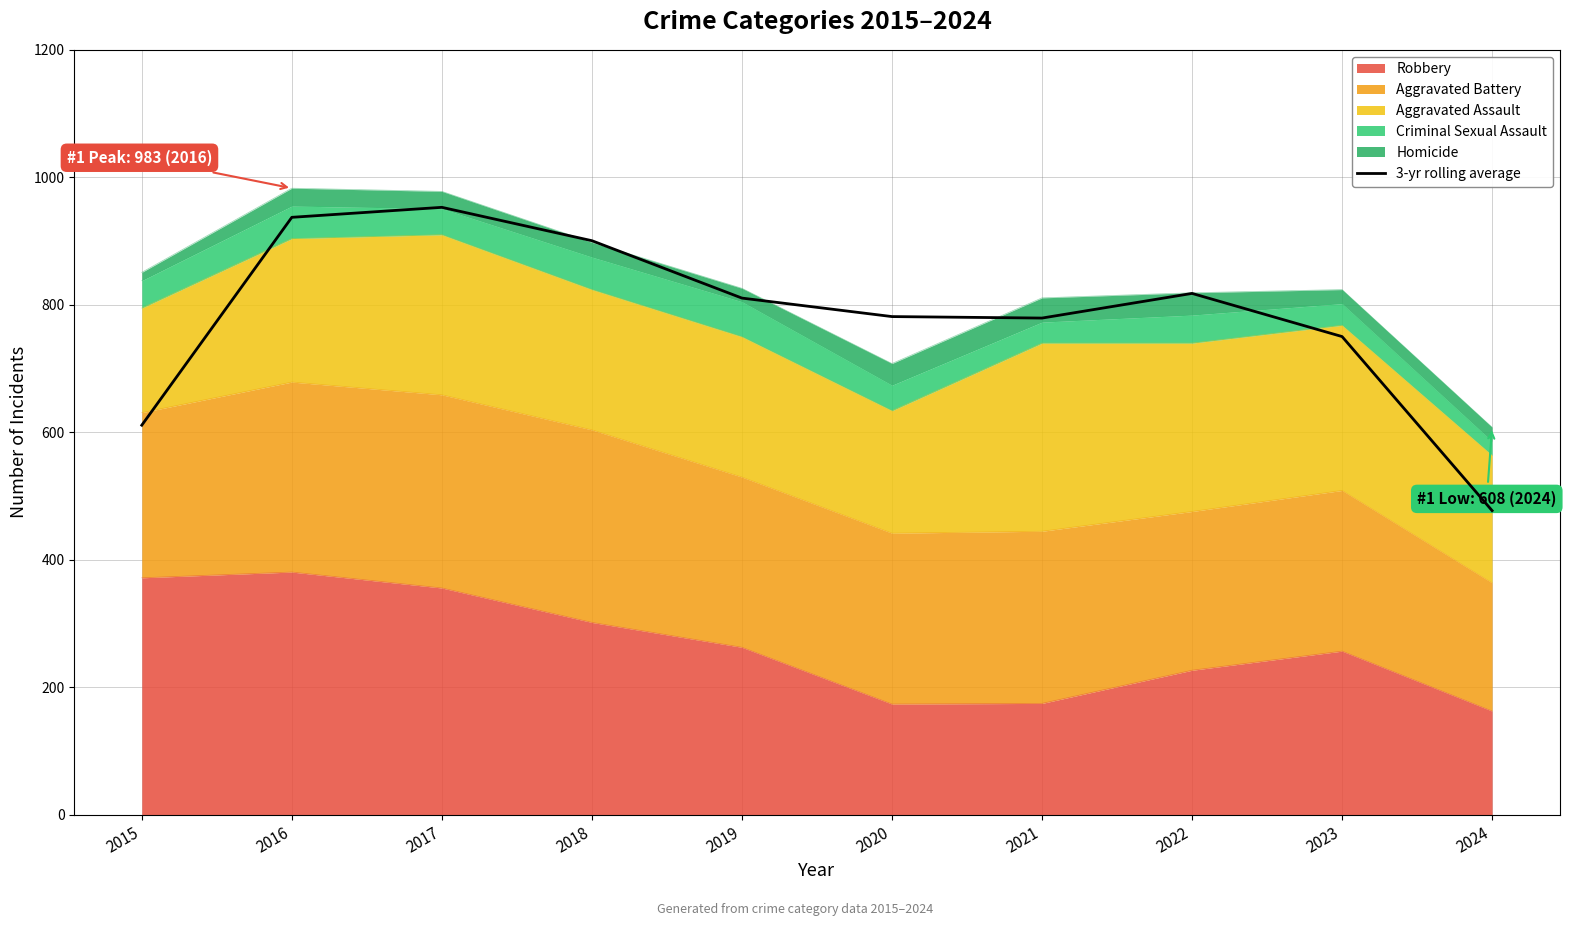

Read the value at 2015.

611.3